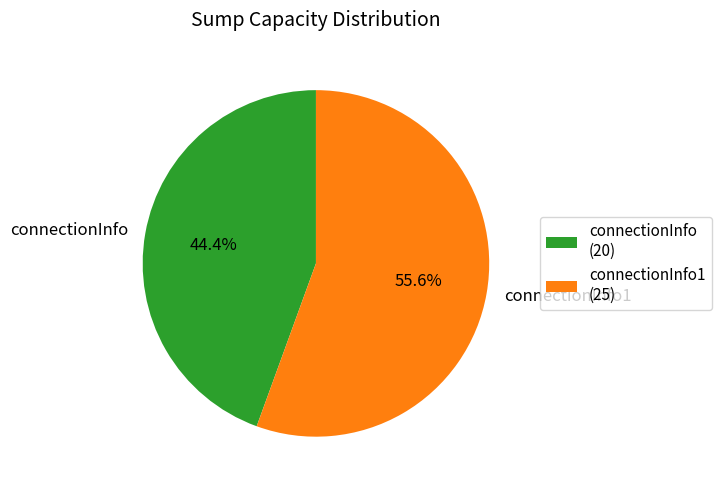

How many slices are in this pie chart?

2